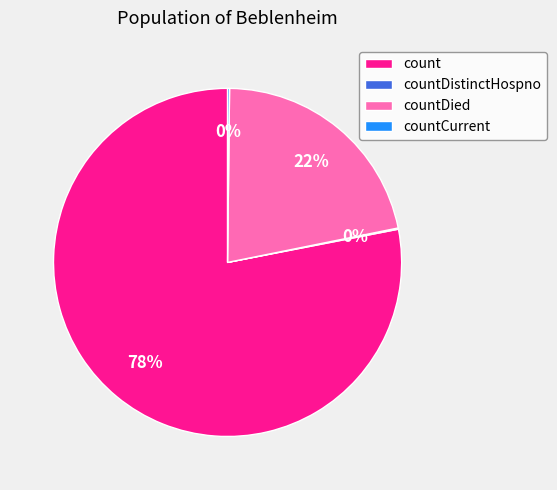

True or false: countDied accounts for 35% of the total.

False